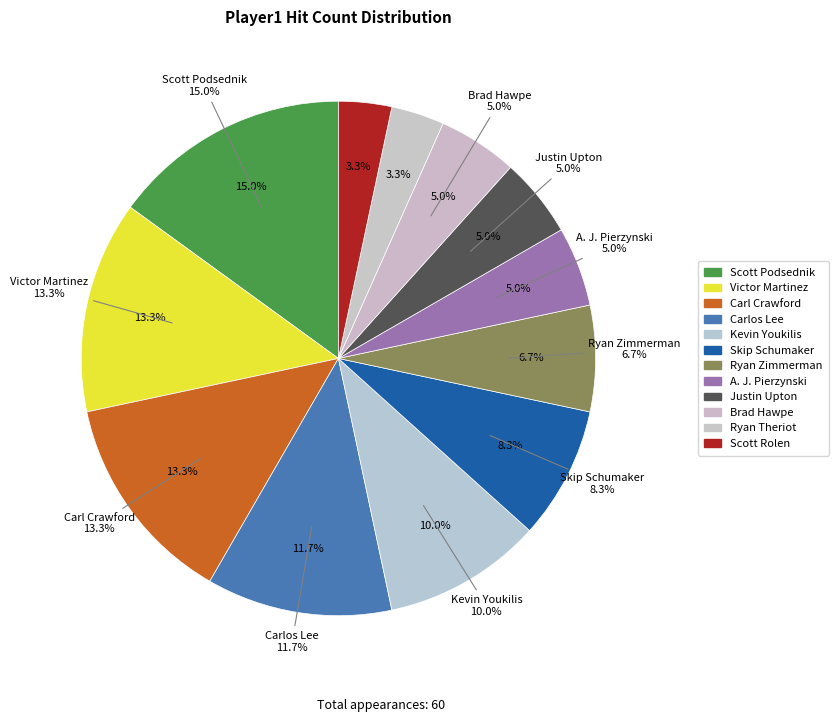

To the nearest percent, what portion does Victor Martinez represent?

13%